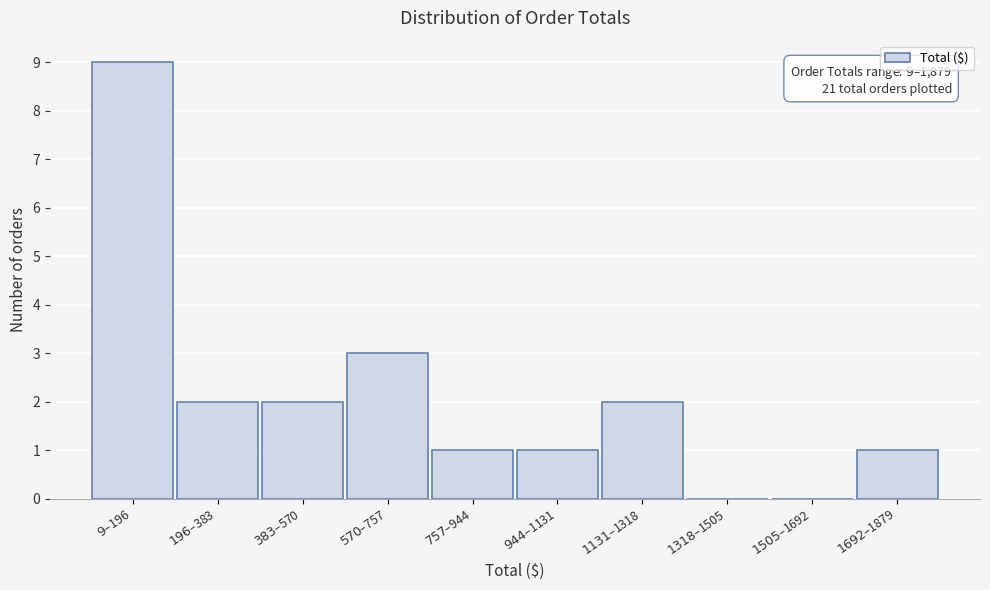

What is the sum of all values?

21